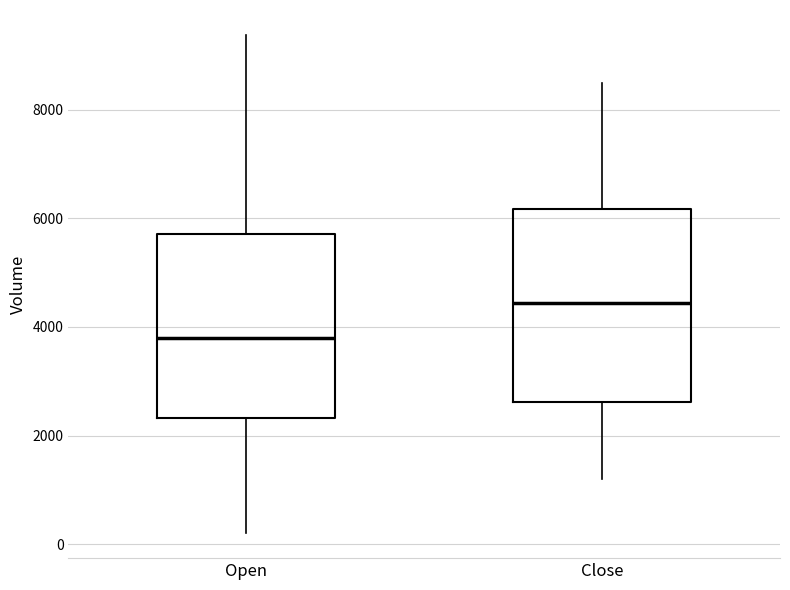

Where does the upper whisker of the box for Close end on the y-axis? The values are not printed on the chart, so give them approximately, as read against the axis.

8600